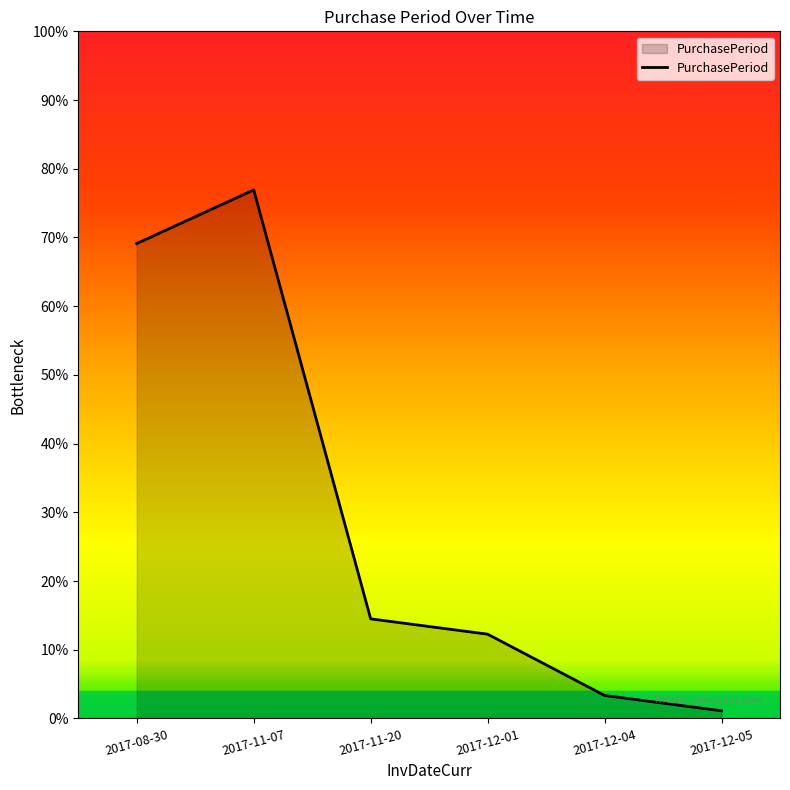

Is this an area chart (filled region under the line)?

Yes